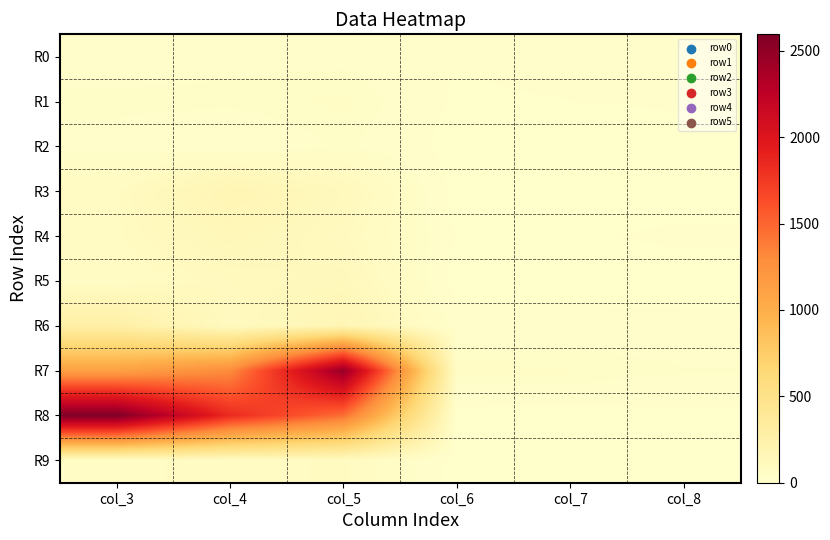

Rank the series at col_4 from lowest to highest value.

R2, R0, R1, R9, R6, R5, R4, R3, R7, R8